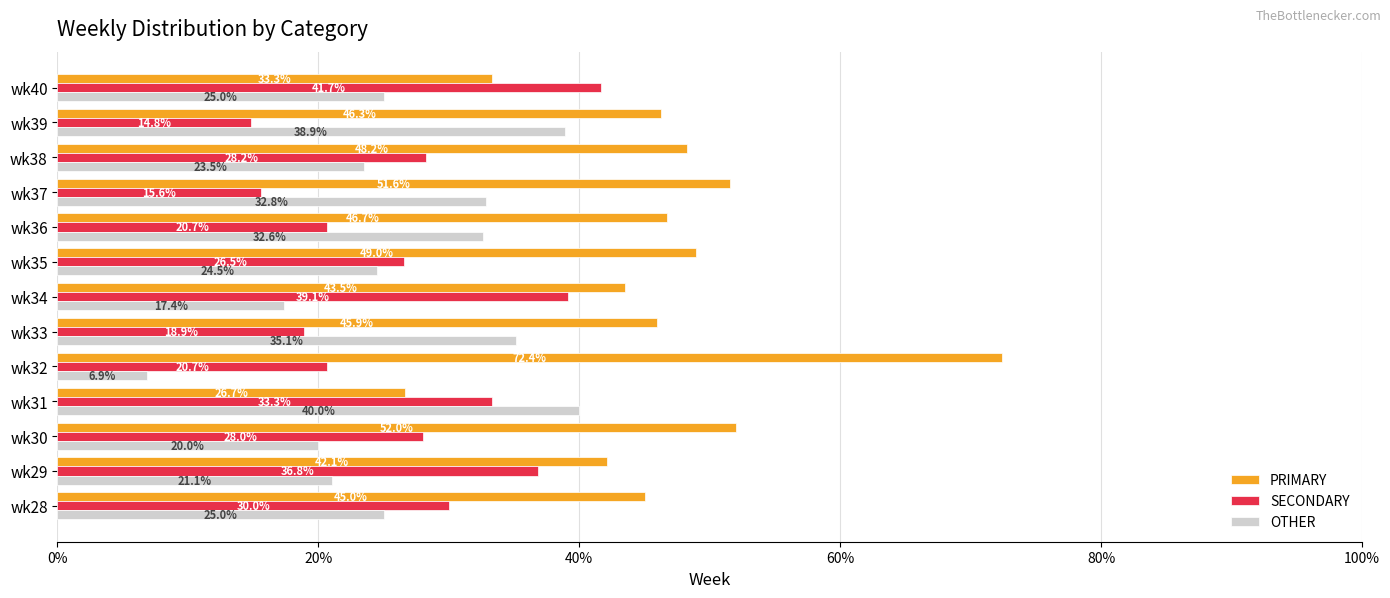

The OTHER series shows 25.0 at wk40. True or false?

True